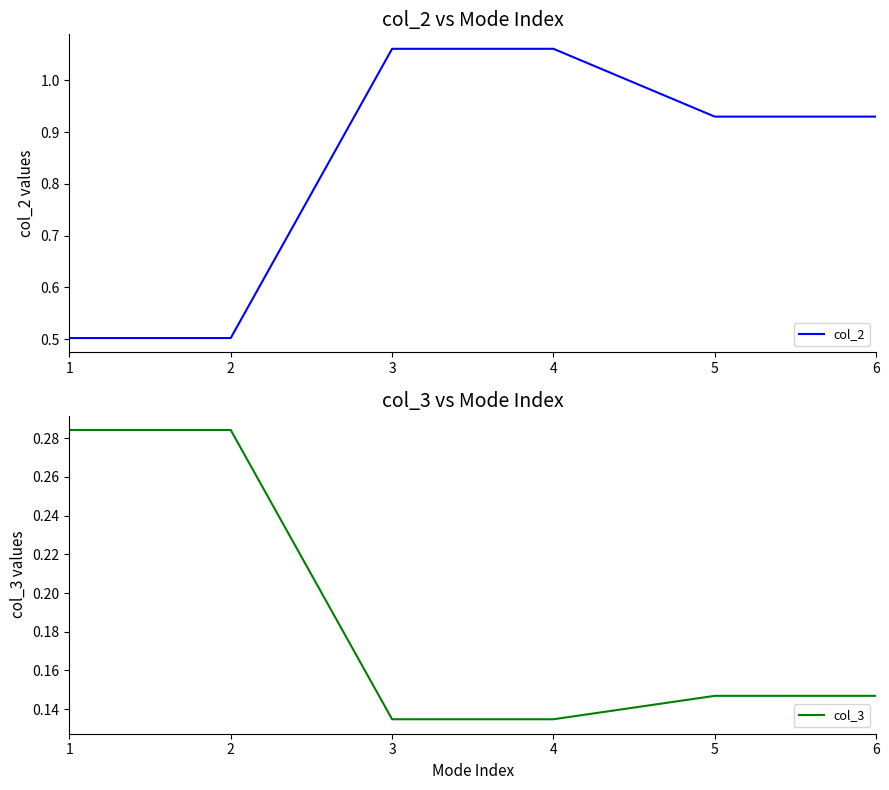

At how many categories does at least one series exceed 0?

6